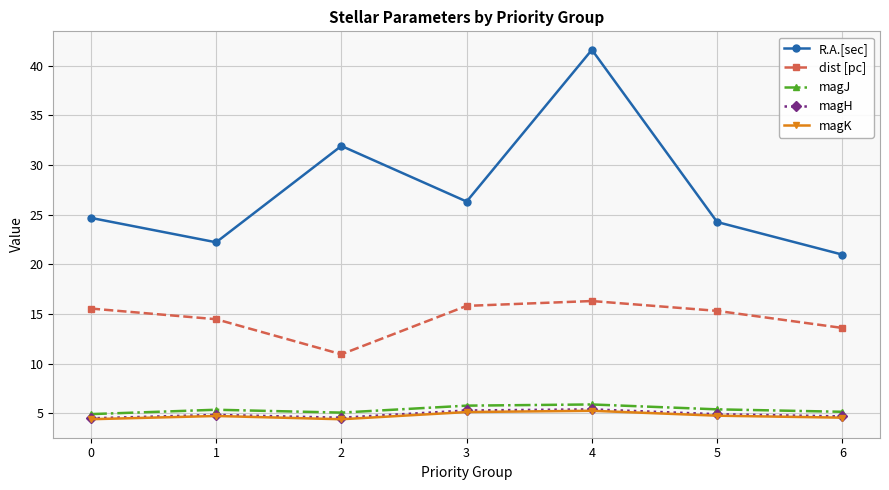

Is it true that magJ equals 8.8 at 4?

False